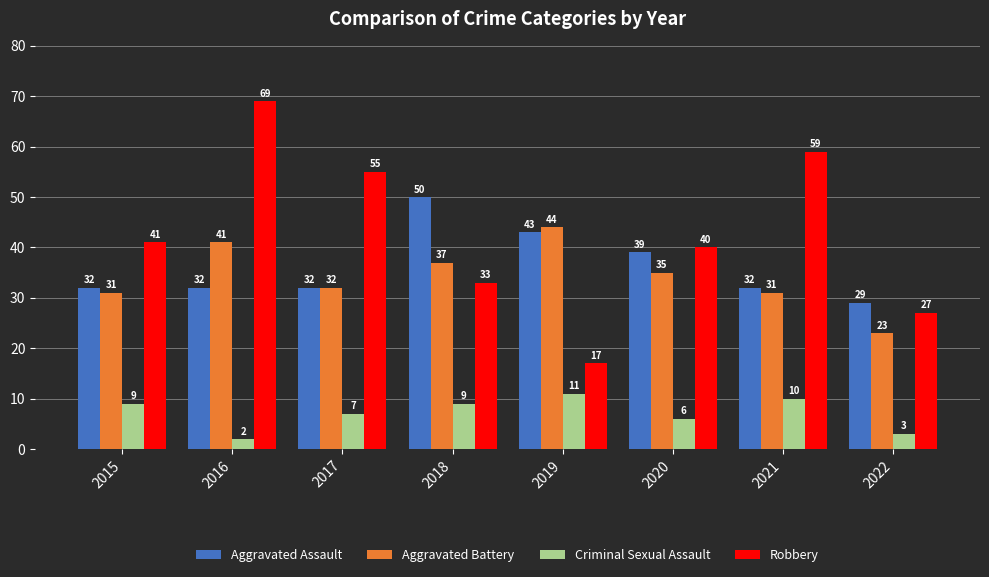

What value does the Criminal Sexual Assault series have at 2020?

6